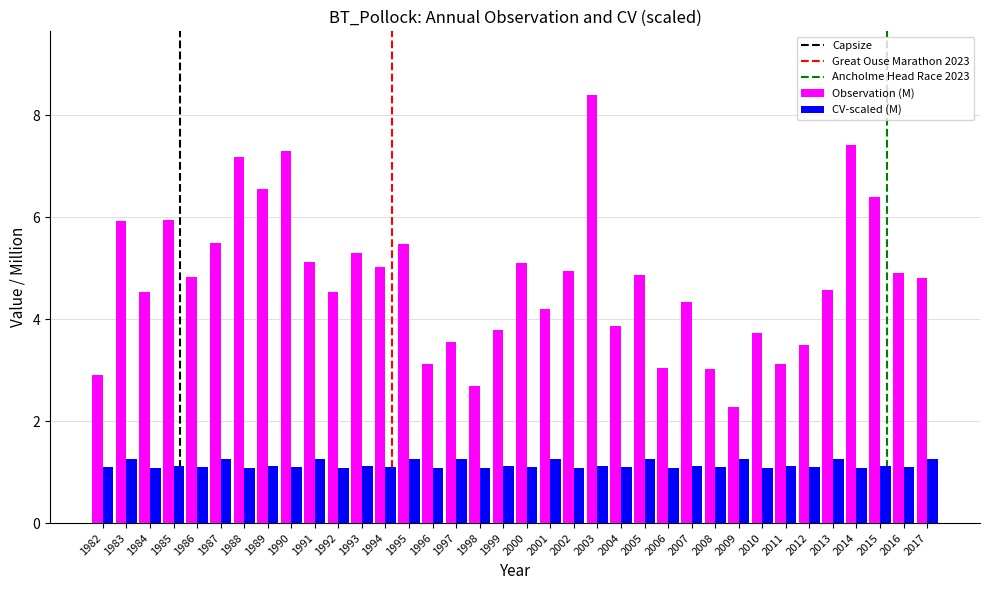

What is the spread (max minus min) of values at 1990?

6.2